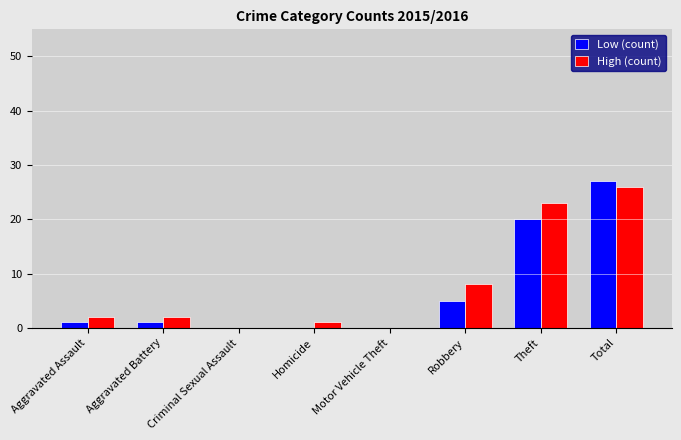

The Low (count) series shows 27 at Total. True or false?

True